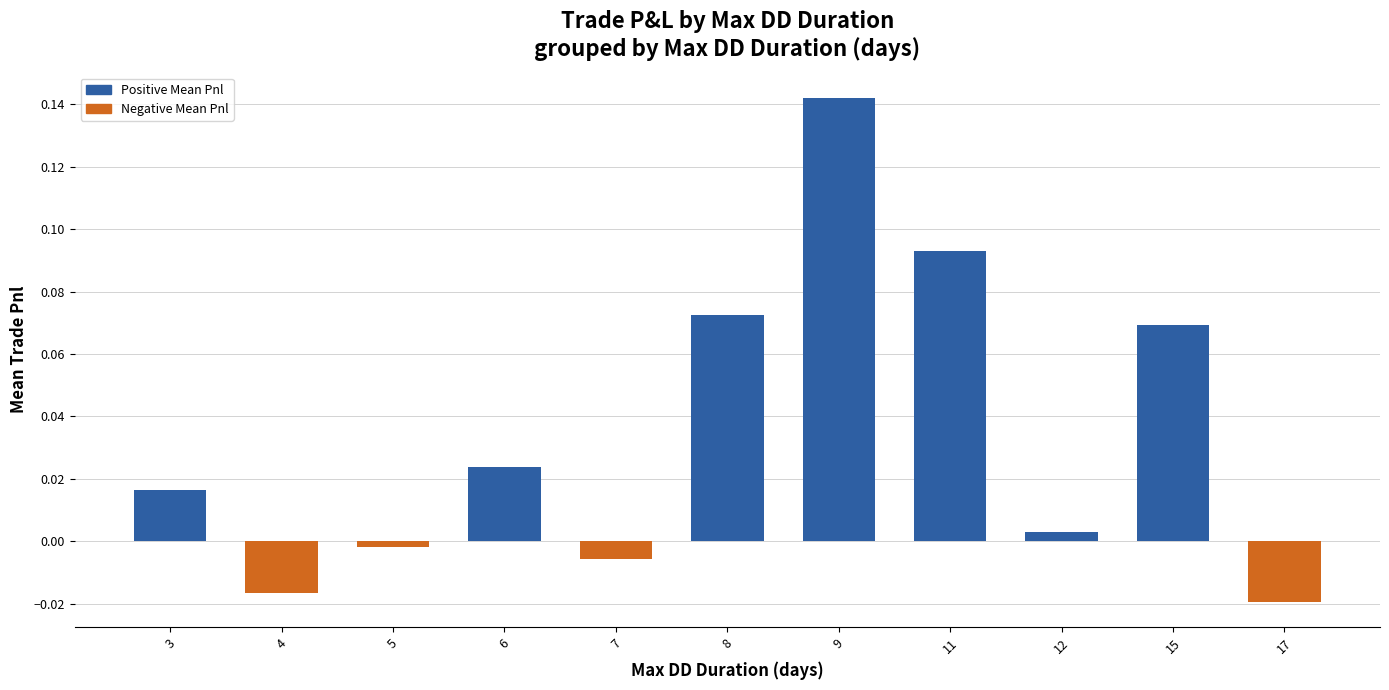

True or false: the data shows 0.0 at 6.

True